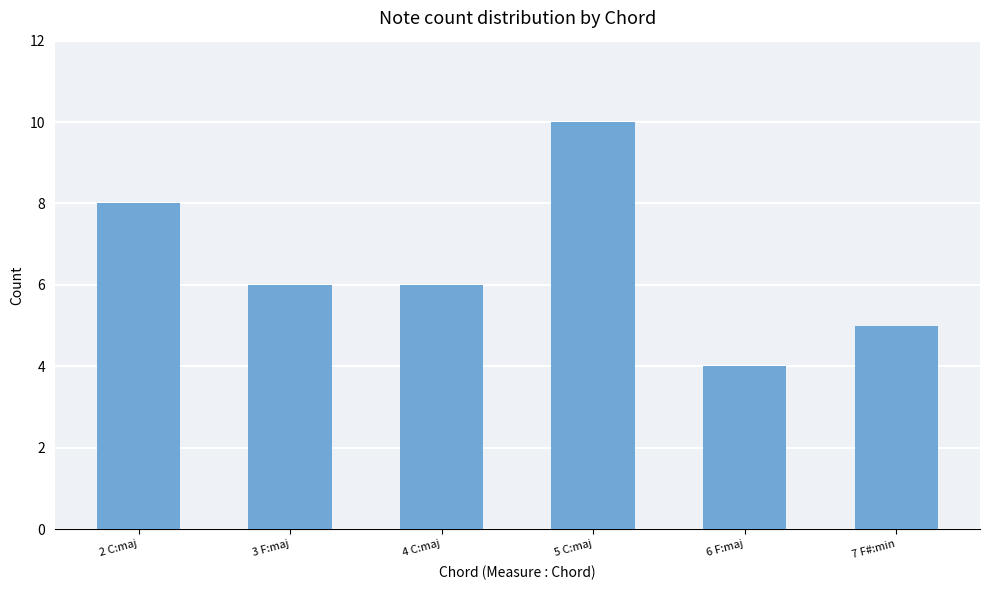

What is the difference between the maximum and minimum values?

6